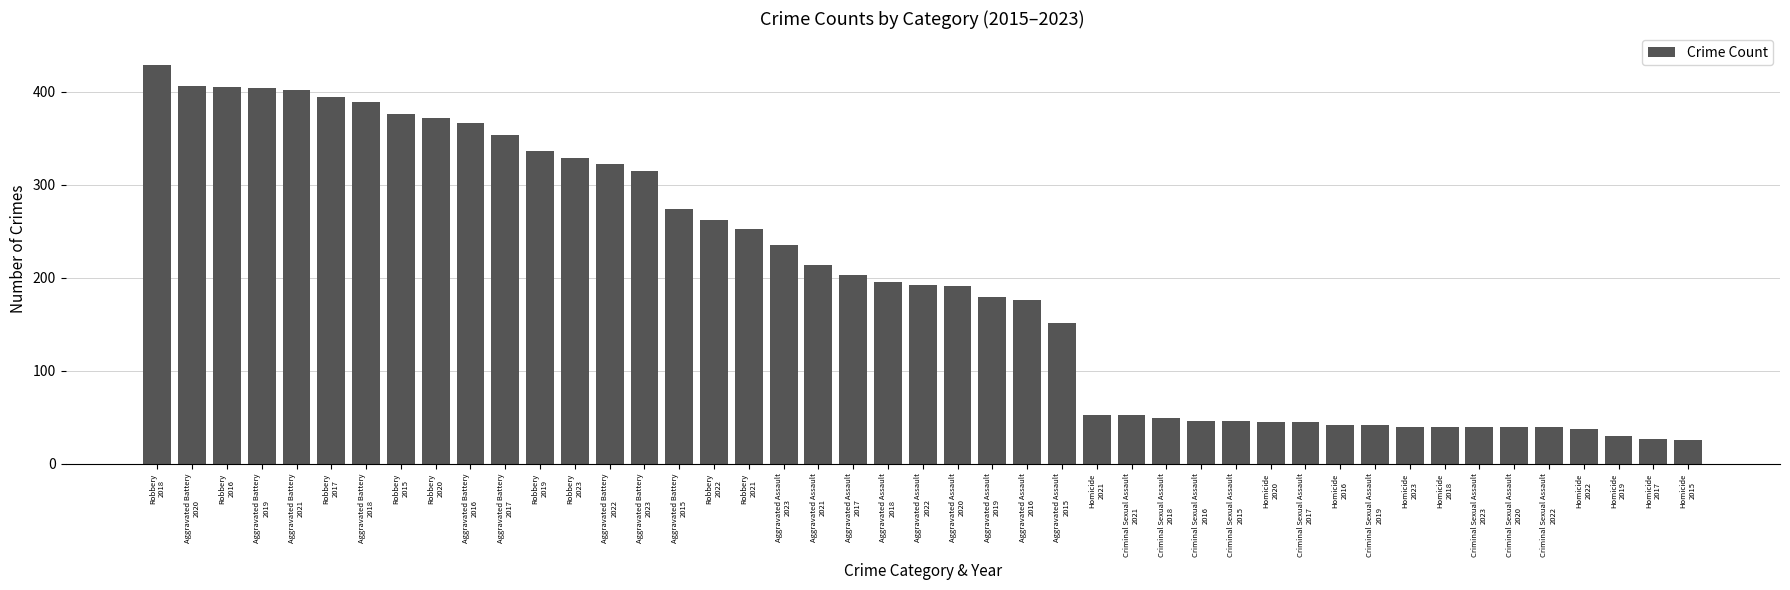

What is the maximum value shown in the chart?

429